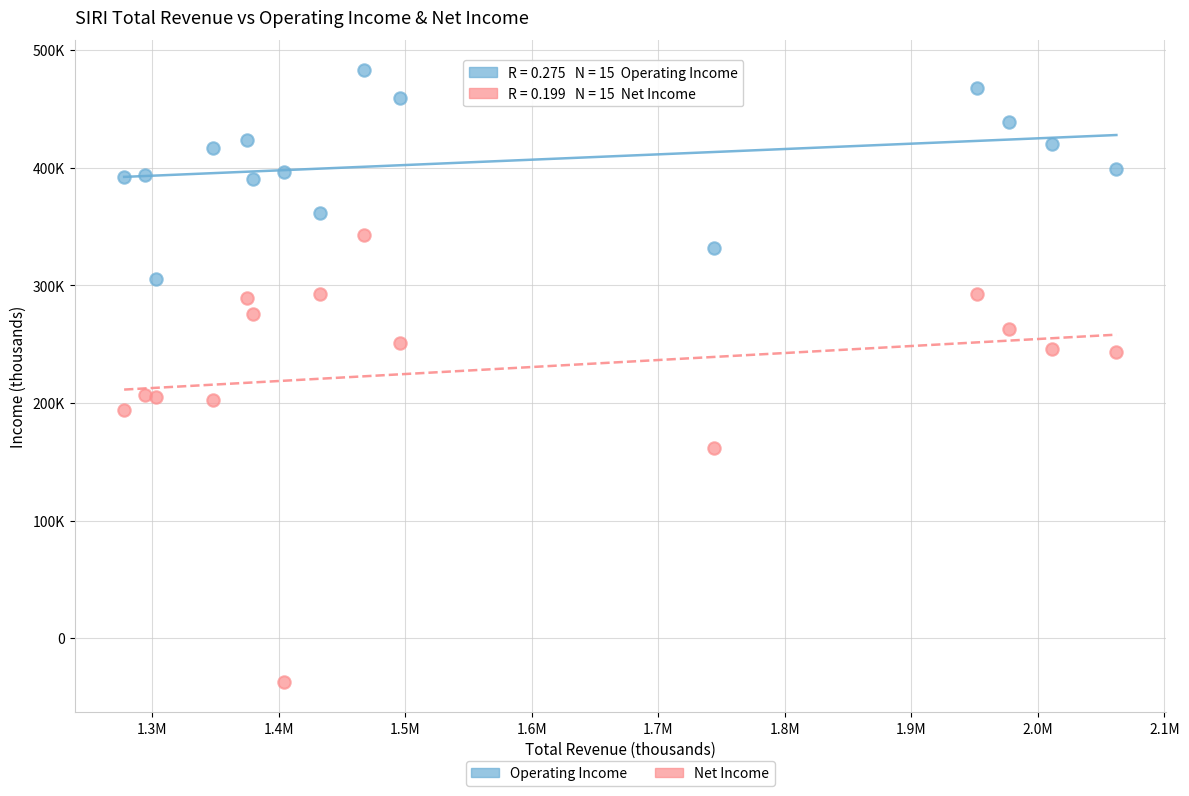

What are all the series names shown in the legend?

Operating Income, Net Income